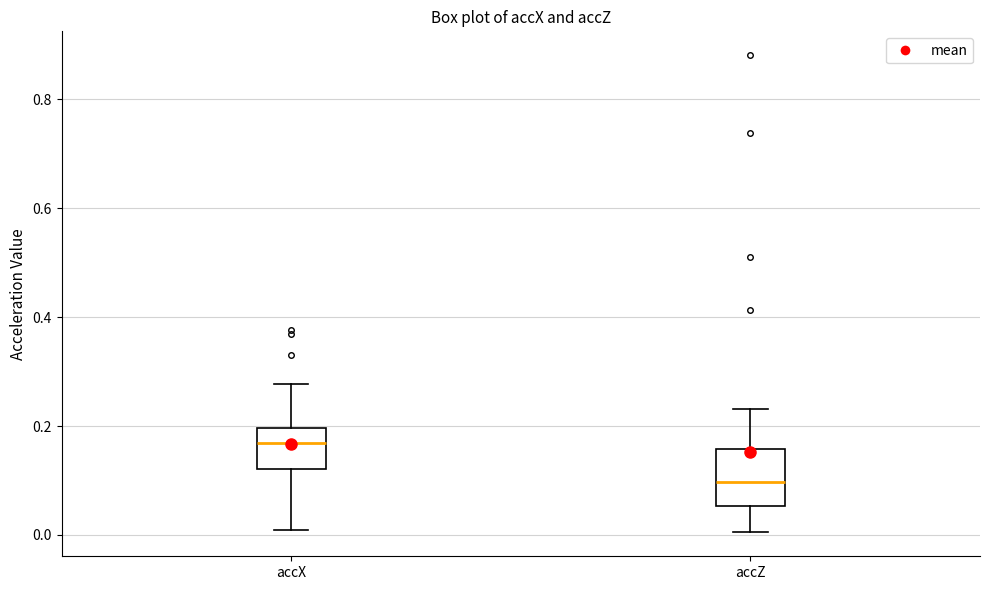

Which box is the tallest, from its lower edge to its upper edge?

accZ